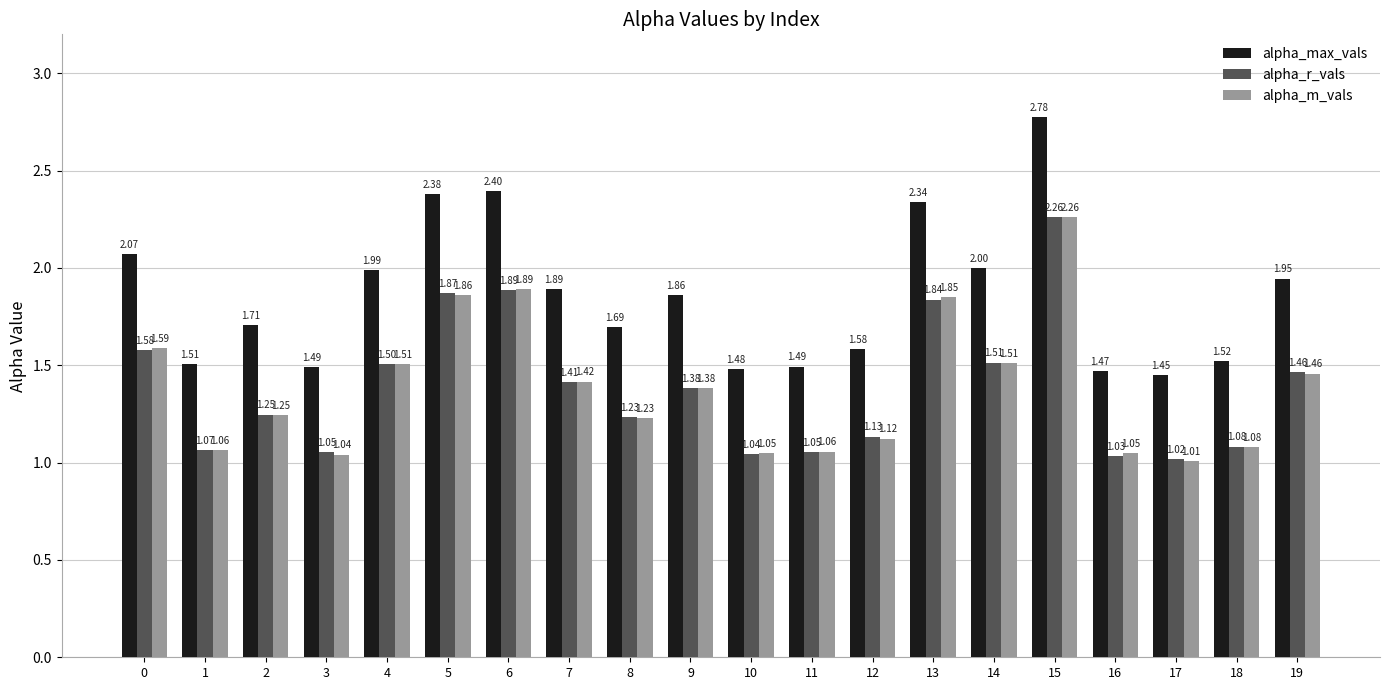

What are all the series names shown in the legend?

alpha_max_vals, alpha_r_vals, alpha_m_vals